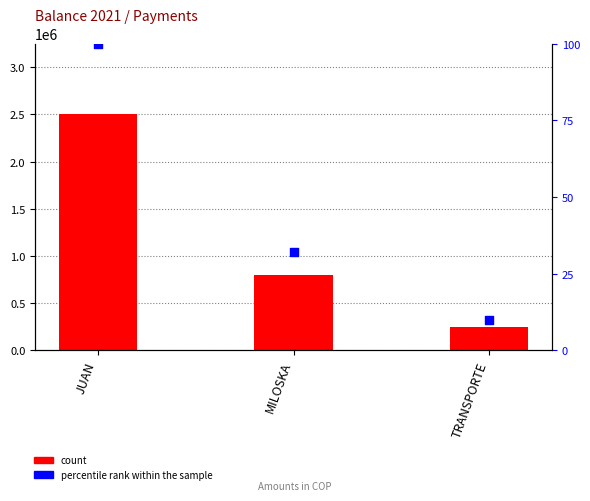

What are all the series names shown in the legend?

count, percentile rank within the sample